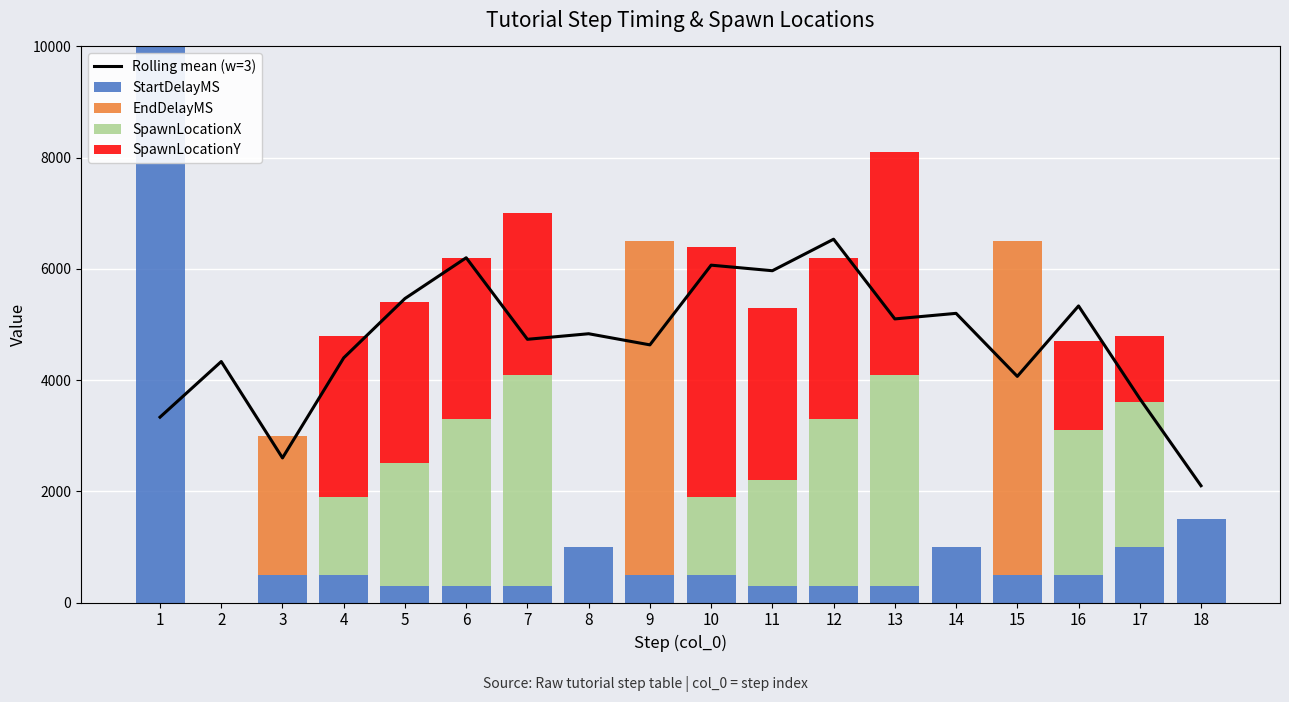

The value of SpawnLocationY at 11 is 889.7. True or false?

False